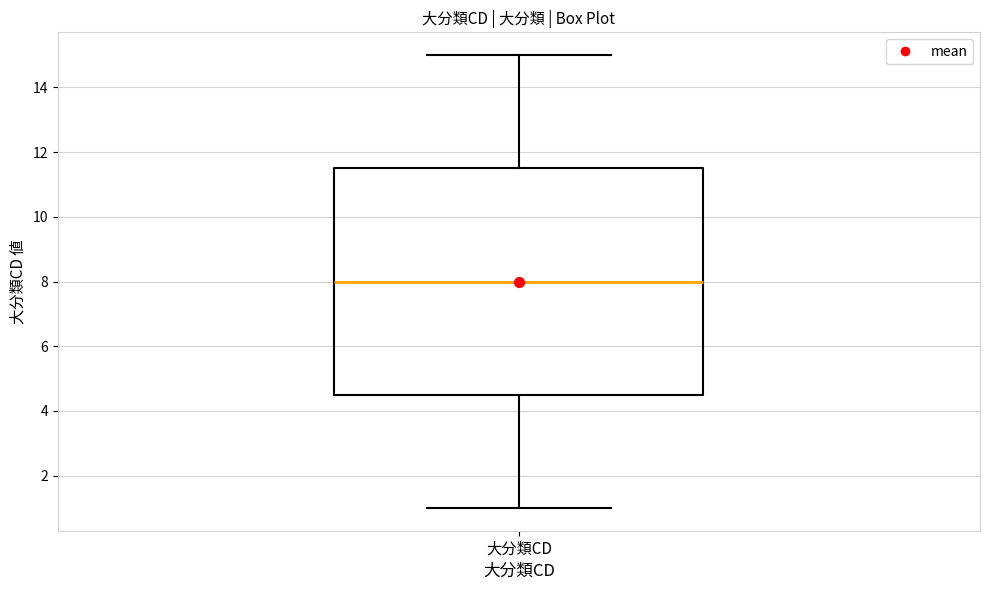

Read this box plot against the y-axis: the position of the median line, the range covered by the box, and the ends of both whiskers. The values are not printed on the chart, so give them approximately, as read against the axis.

median 8.0, box 4.6 to 11.6, whiskers 1.0 to 15.0